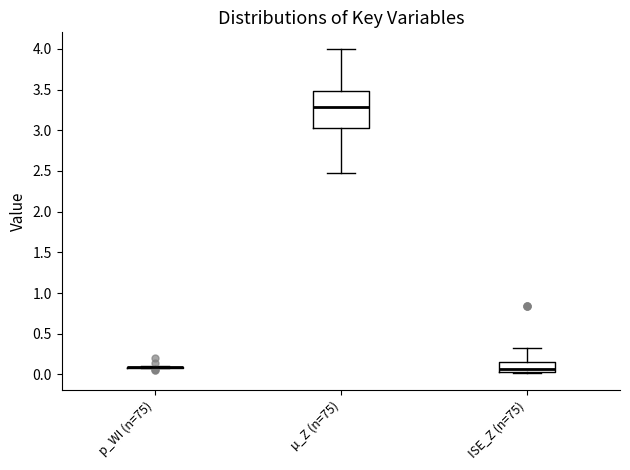

Reading left to right, read every box against the y-axis: the position of its median line, the range the box covers, and the ends of its whiskers. The values are not printed on the chart, so give them approximately, as read against the axis.

p_WI (n=75): box collapsed to a line at 0.10, whiskers 0.05 to 0.10
µ_Z (n=75): median 3.30, box 3.05 to 3.50, whiskers 2.50 to 4.00
ISE_Z (n=75): median 0.05 (just above the box's lower edge), box 0.05 to 0.15, whiskers 0.00 to 0.35